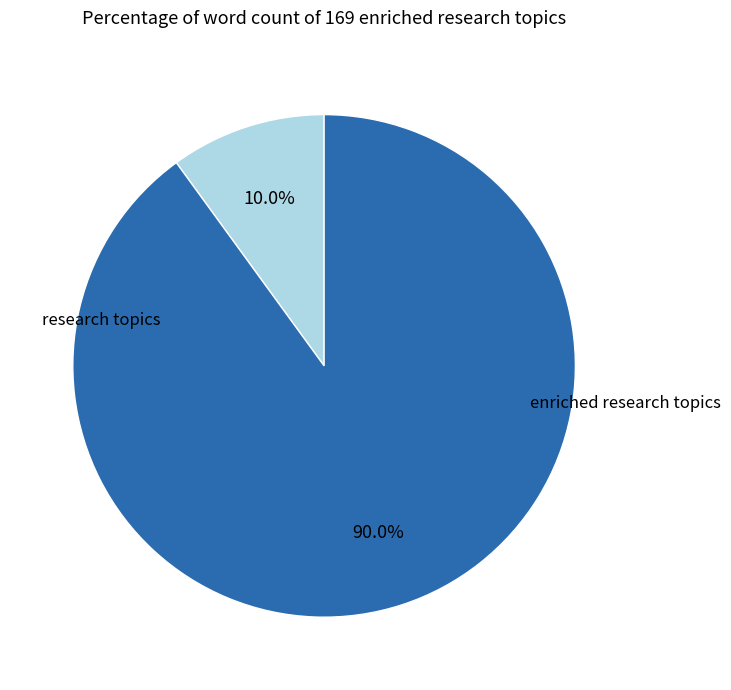

Is there a majority slice in this chart?

Yes